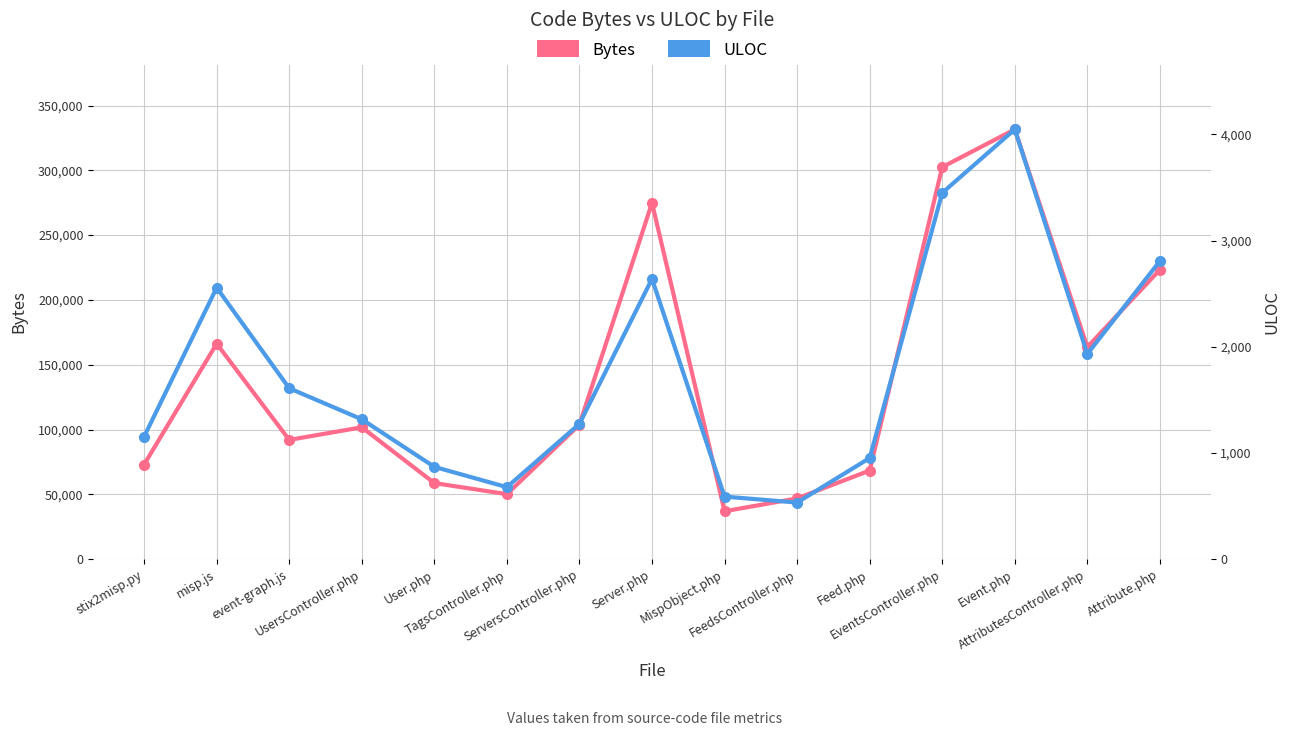

What is the difference between the Bytes values at Event.php and Attribute.php?

108285